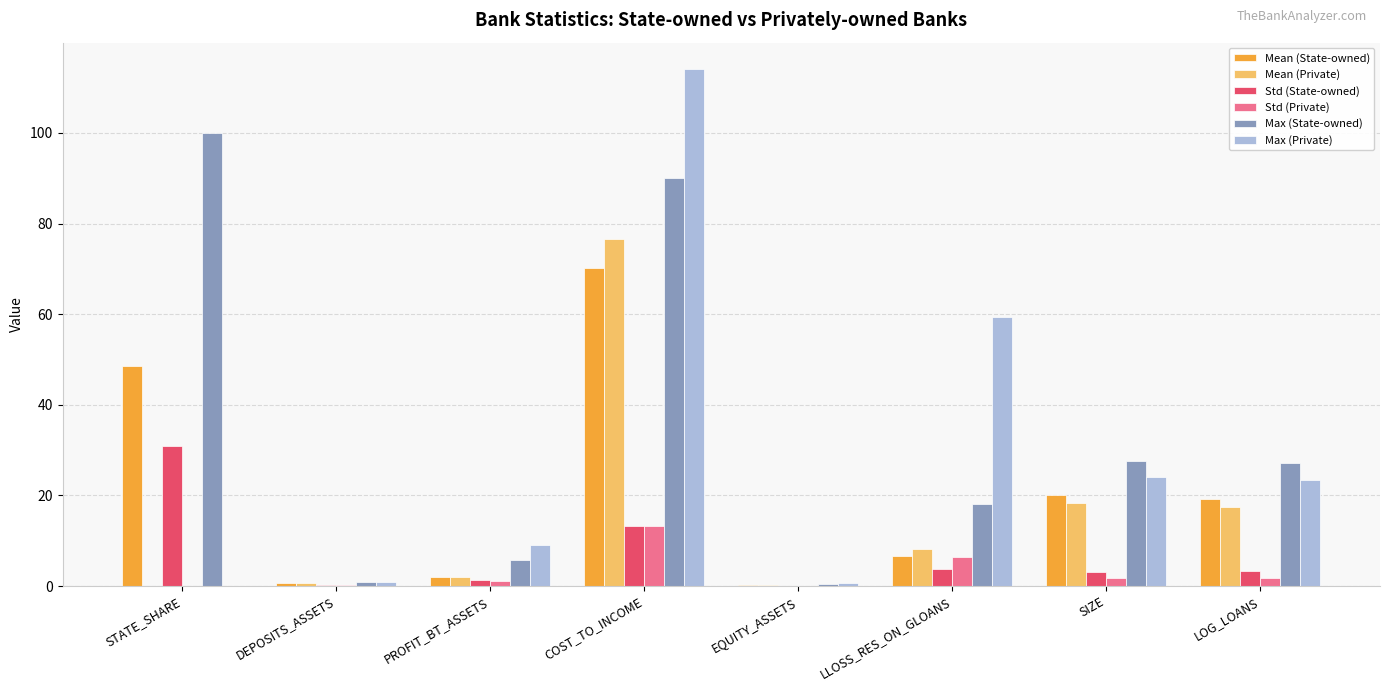

What is the total value across all series at COST_TO_INCOME?

377.9